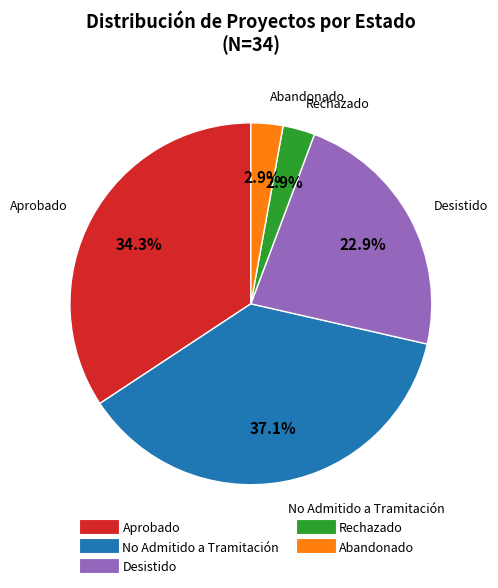

Count the number of slices in the pie.

5